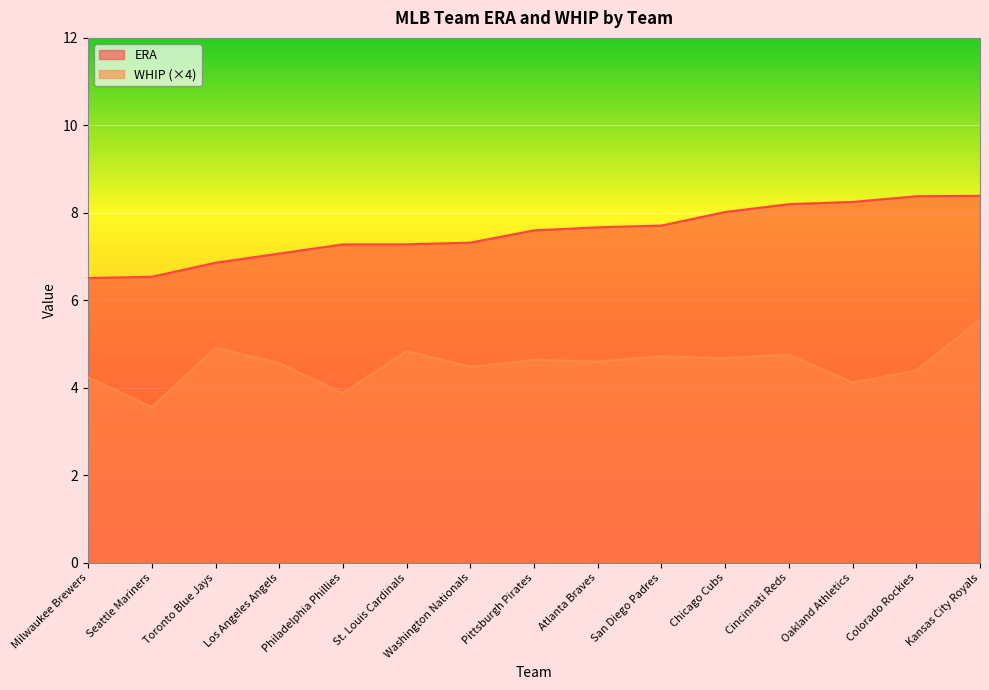

Rank the categories by WHIP value from highest to lowest.

Kansas City Royals, Toronto Blue Jays, St. Louis Cardinals, Cincinnati Reds, San Diego Padres, Chicago Cubs, Pittsburgh Pirates, Atlanta Braves, Los Angeles Angels, Washington Nationals, Colorado Rockies, Milwaukee Brewers, Oakland Athletics, Philadelphia Phillies, Seattle Mariners